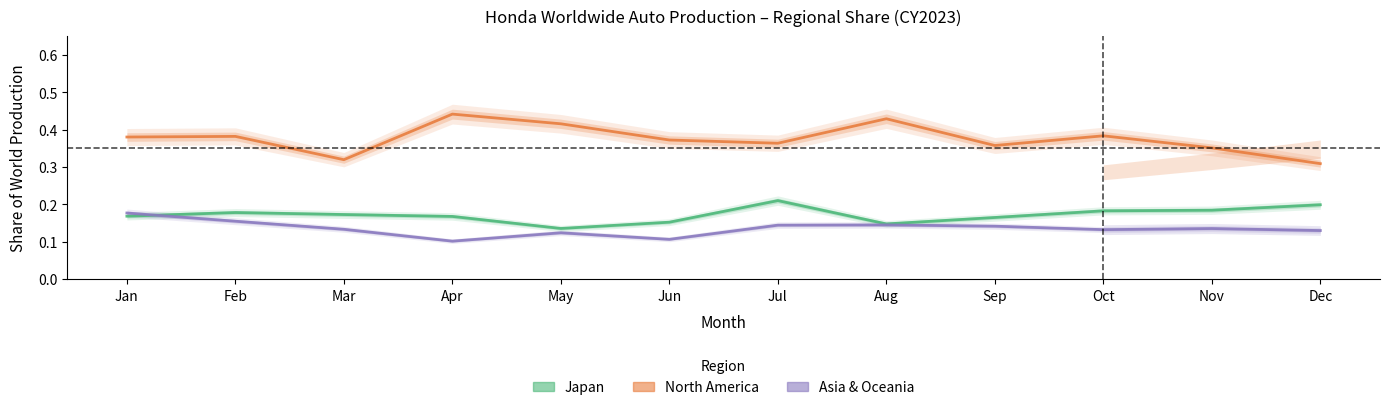

Which has a higher value, May or Jul?

Jul